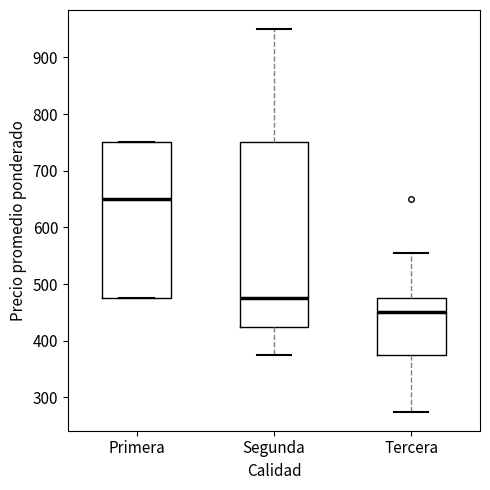

Where is the upper edge of the box for Segunda on the y-axis? The values are not printed on the chart, so give them approximately, as read against the axis.

750